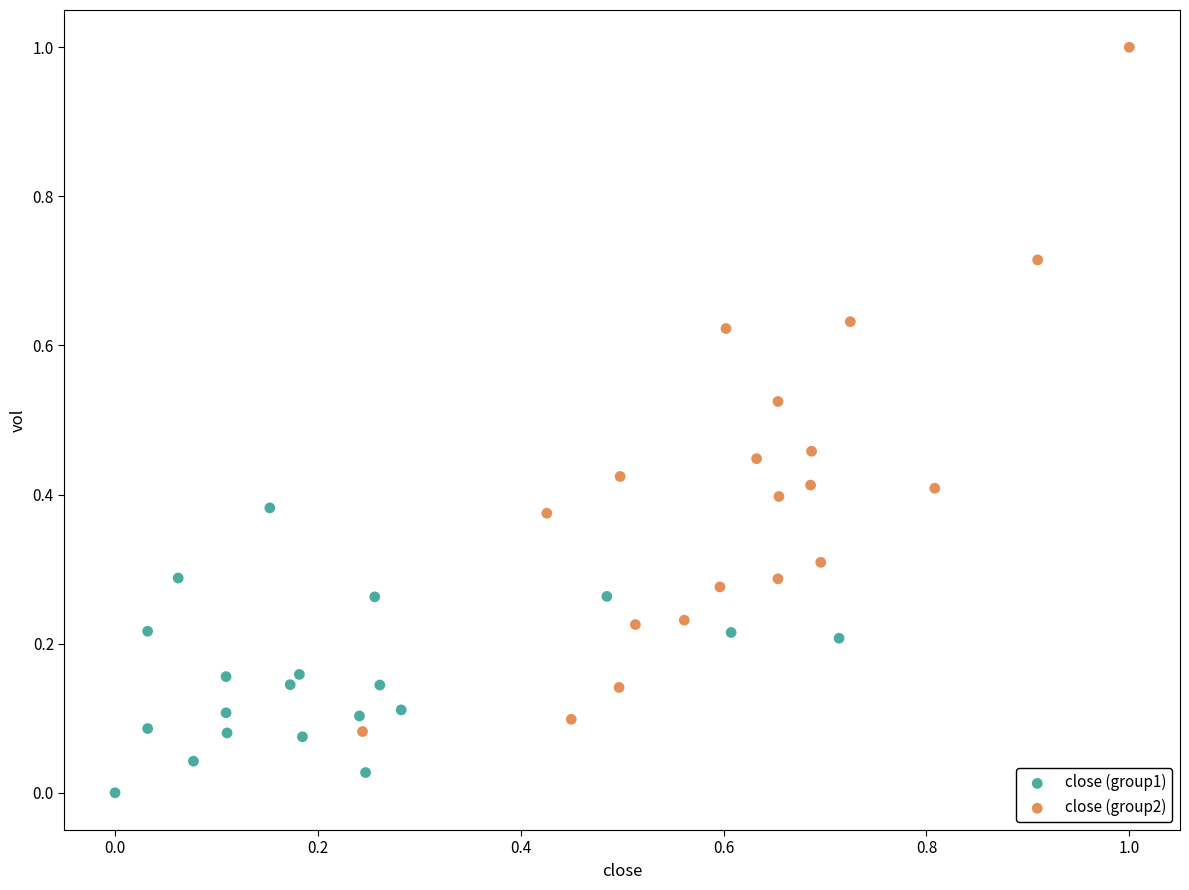

Which series contains the lowest Y value?

close (group1)